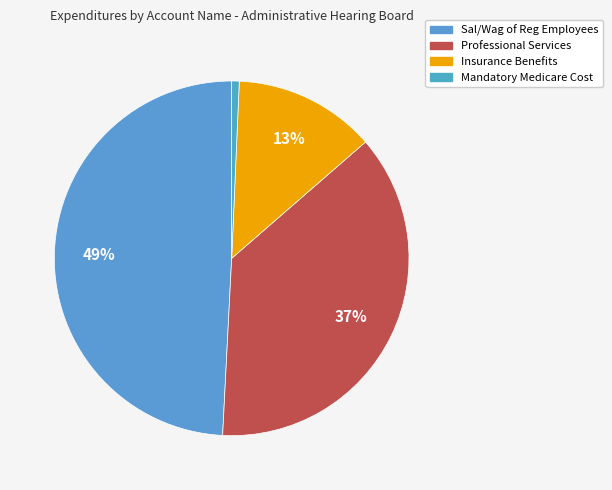

To the nearest percent, what percentage of the pie is Insurance Benefits?

13%